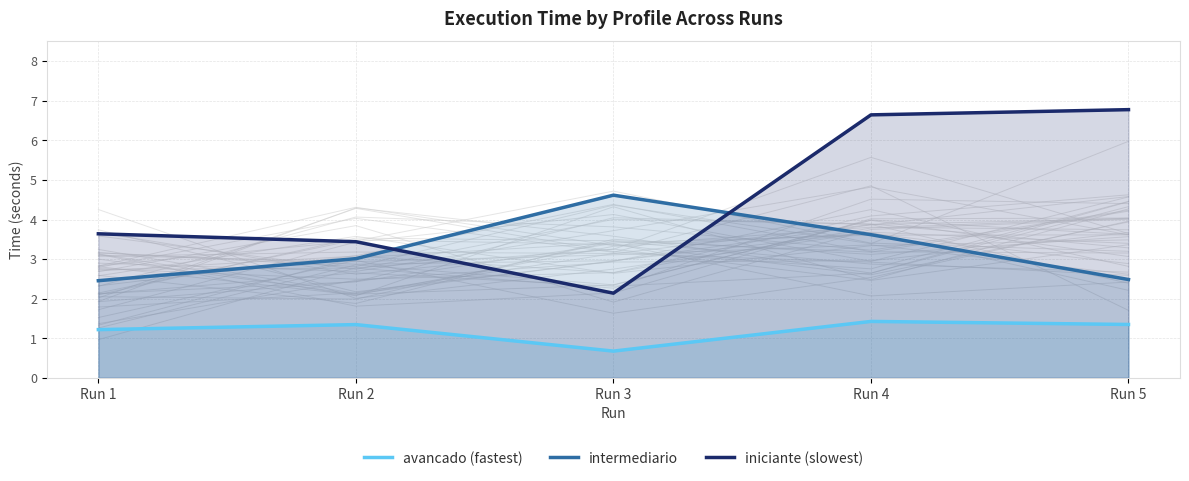

Which has a higher value, Run 1 or Run 4?

Run 4